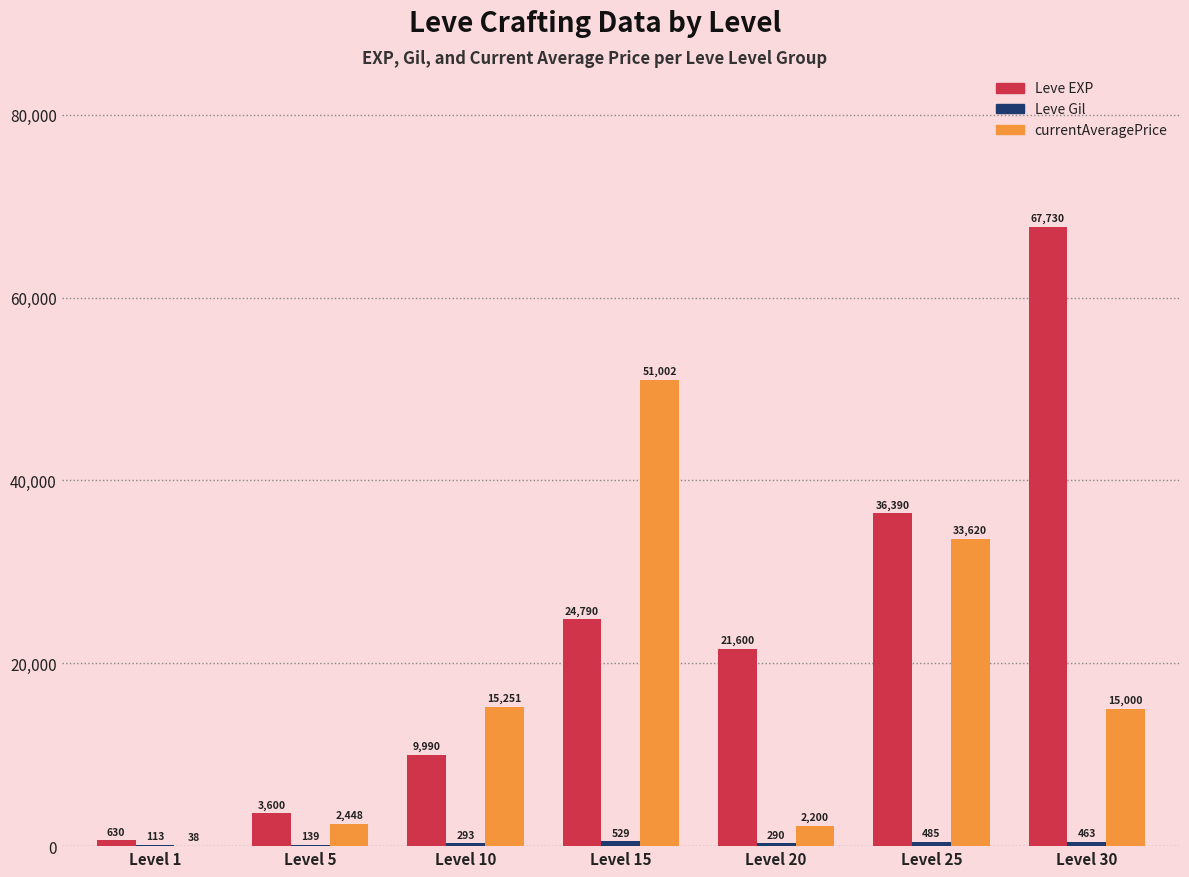

Where is Leve EXP nearest to the value 34180?

Level 25